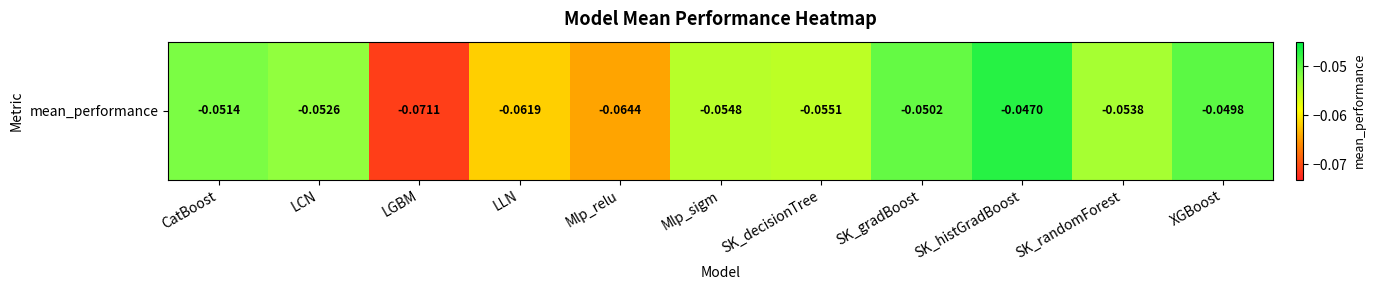

The value at Mlp_sigm is -0.1. True or false?

True